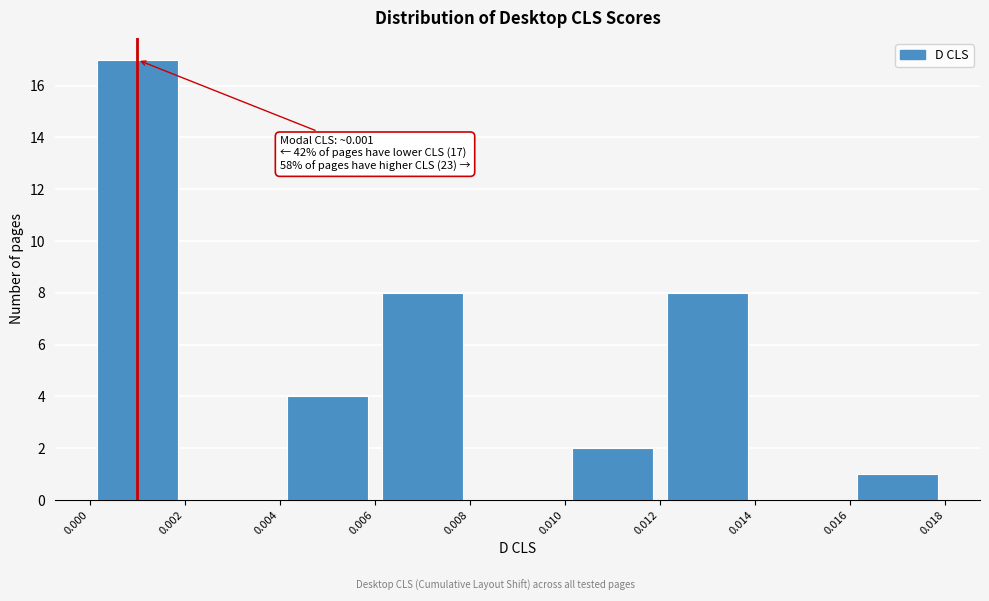

Over which range of the x-axis is the bar tallest?

0.000 to 0.002